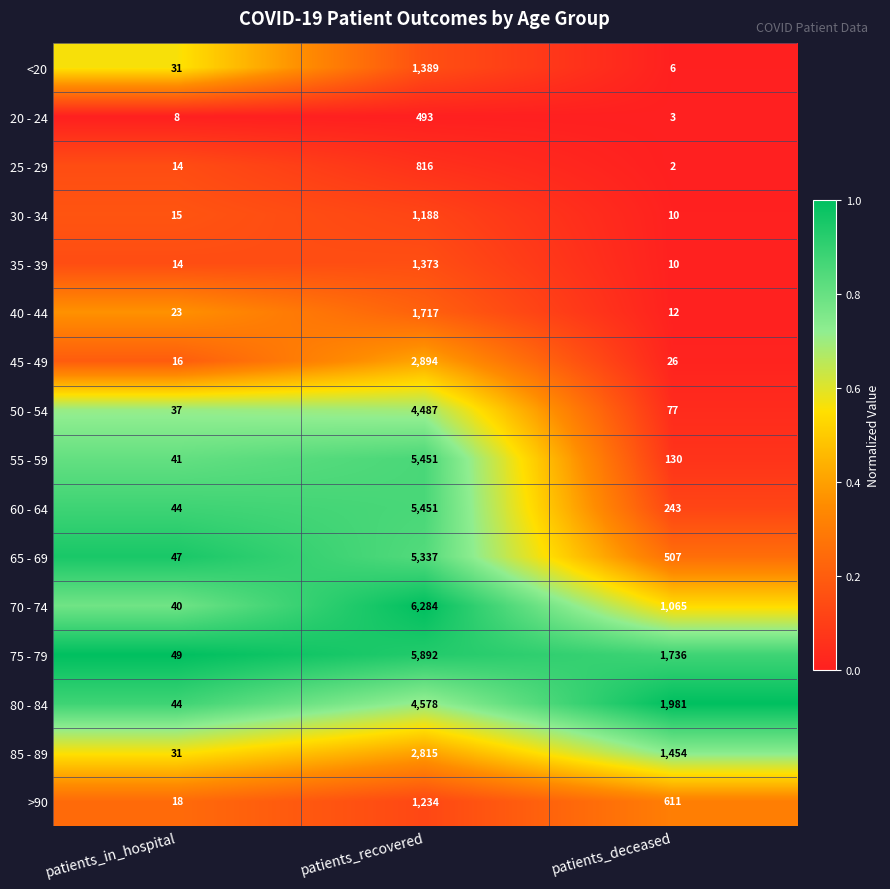

Which label corresponds to the largest value in the chart?

patients_recovered